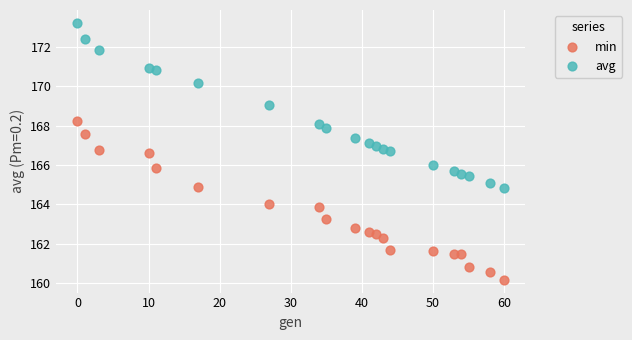

Which series reaches the minimum Y coordinate?

min